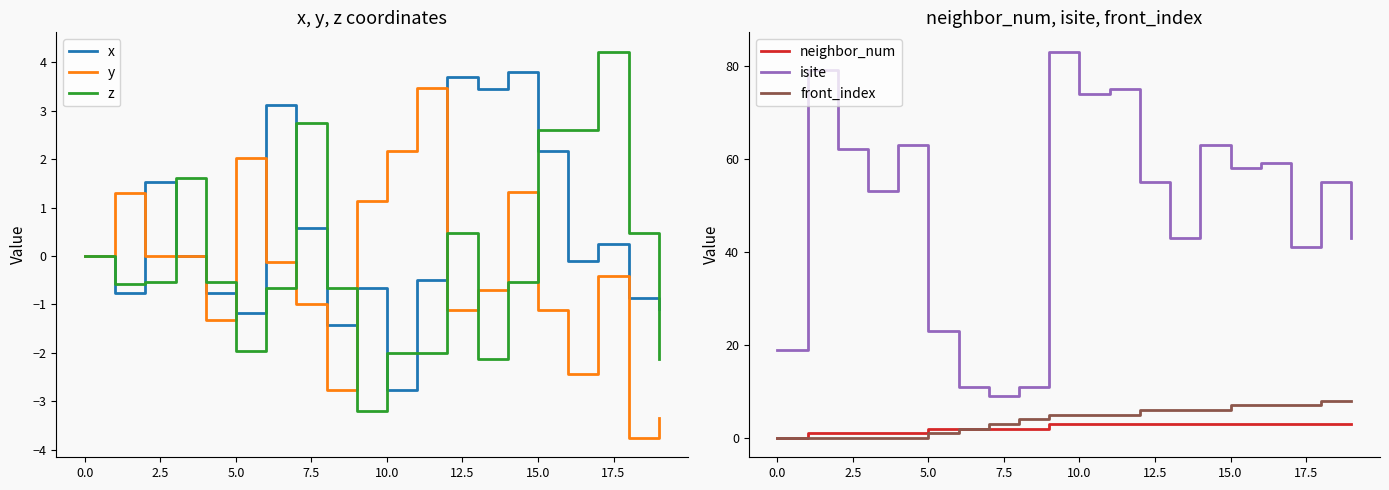

True or false: isite and neighbor_num cross at least once.

False